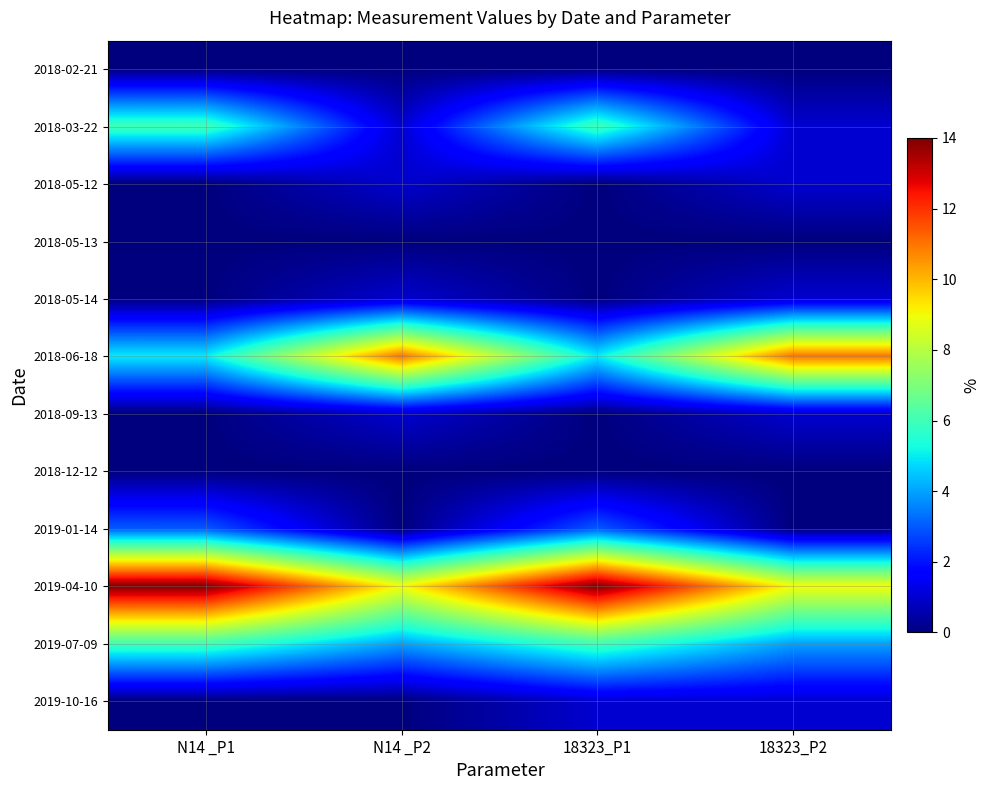

Reading left to right, extract all data points from this chart.

2018-02-21: N14 _P1=0	N14 _P2=0	18323_P1=0	18323_P2=0
2018-03-22: N14 _P1=6	N14 _P2=1	18323_P1=6	18323_P2=1
2018-05-12: N14 _P1=0	N14 _P2=1	18323_P1=0	18323_P2=1
2018-05-13: N14 _P1=0	N14 _P2=0	18323_P1=0	18323_P2=0
2018-05-14: N14 _P1=0	N14 _P2=1	18323_P1=0	18323_P2=1
2018-06-18: N14 _P1=5	N14 _P2=11	18323_P1=5	18323_P2=11
2018-09-13: N14 _P1=0	N14 _P2=1	18323_P1=0	18323_P2=1
2018-12-12: N14 _P1=0	N14 _P2=0	18323_P1=0	18323_P2=0
2019-01-14: N14 _P1=3	N14 _P2=0	18323_P1=3	18323_P2=0
2019-04-10: N14 _P1=14	N14 _P2=9	18323_P1=14	18323_P2=9
2019-07-09: N14 _P1=6	N14 _P2=4	18323_P1=6	18323_P2=4
2019-10-16: N14 _P1=0	N14 _P2=0	18323_P1=1	18323_P2=1